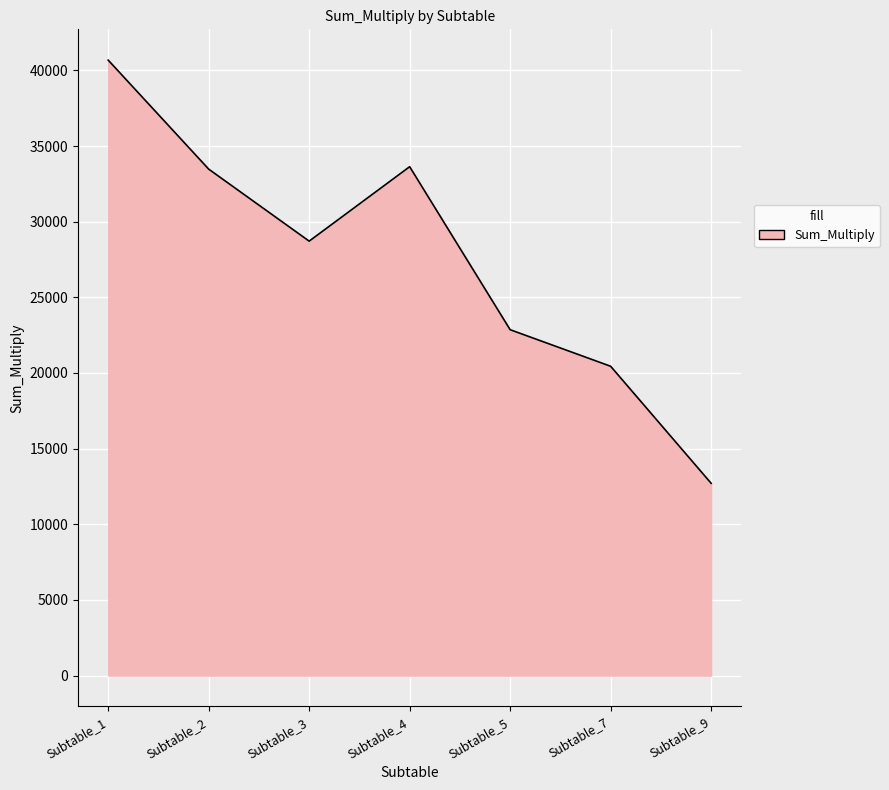

True or false: the data shows 12709.9 at Subtable_9.

True